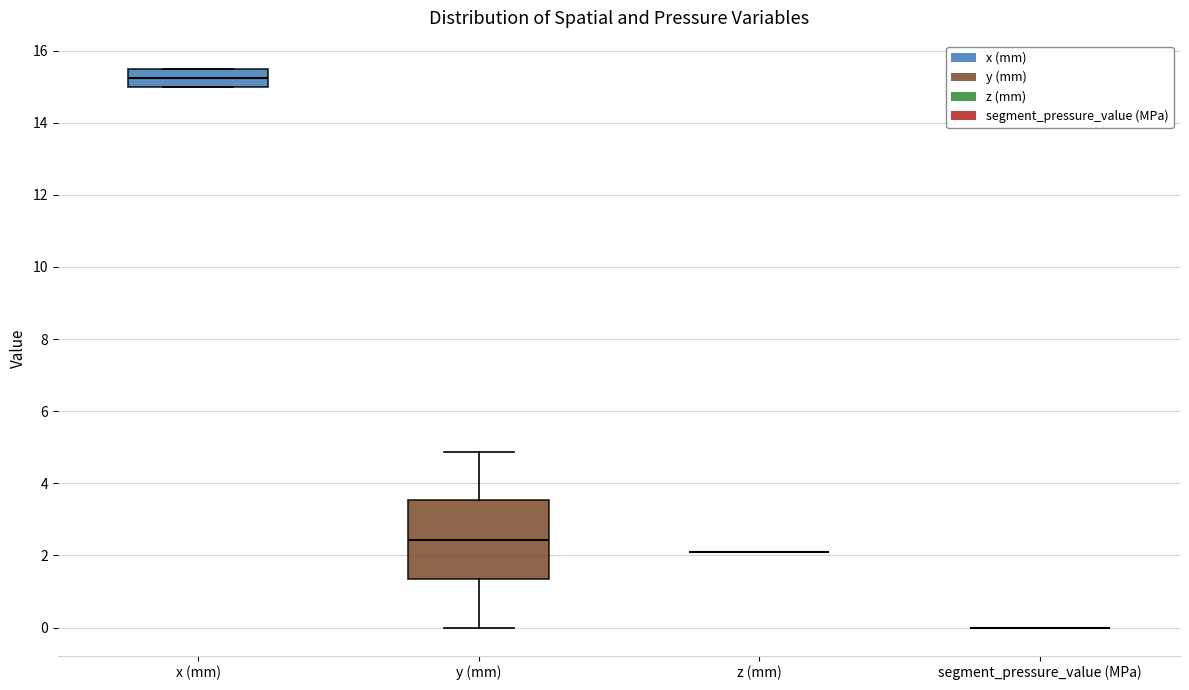

Reading left to right, transcribe this box plot: for each box, give where its median line is, the range the box spans, and where its two whiskers end, as read against the y-axis. The values are not printed on the chart, so give them approximately, as read against the axis.

x (mm): median 15.2, box 15.0 to 15.6, whiskers 15.0 to 15.6
y (mm): median 2.4, box 1.4 to 3.6, whiskers 0.0 to 4.8
z (mm): box collapsed to a line at 2.2, whiskers 2.2 to 2.2
segment_pressure_value (MPa): box collapsed to a line at 0.0, whiskers 0.0 to 0.0